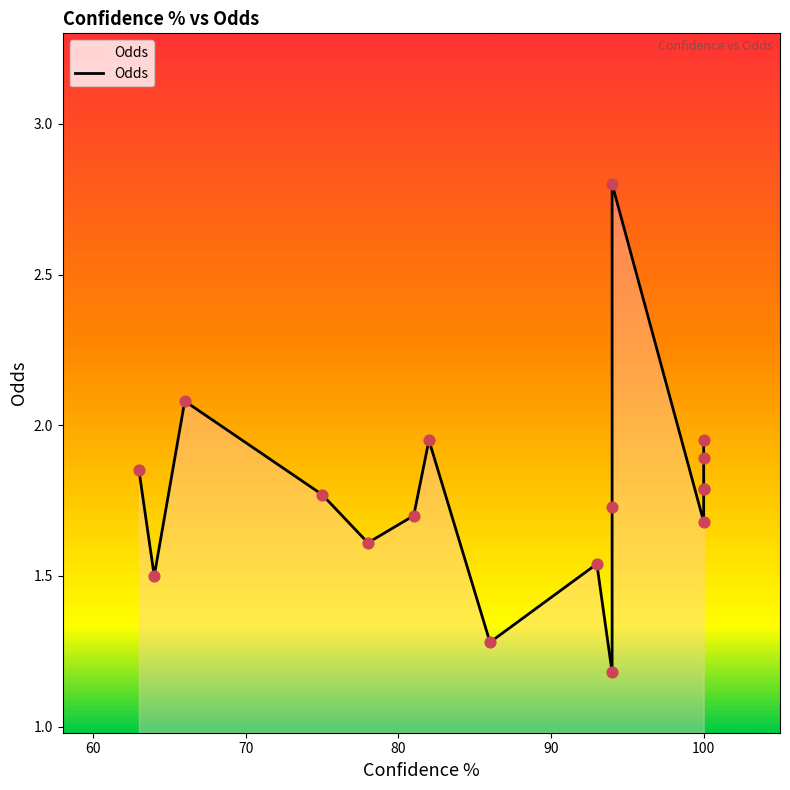

Which has a higher value, 66 or 100?

66